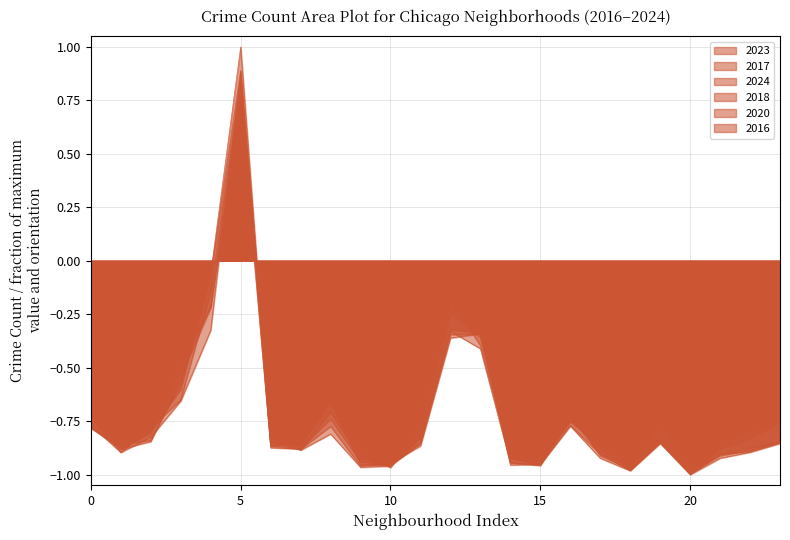

Which series has the widest spread of values?

2016